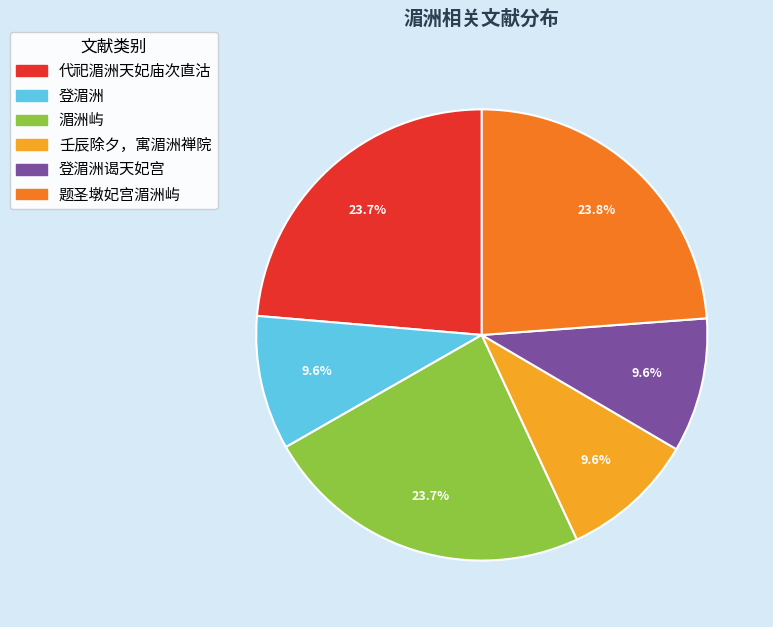

Is there a majority slice in this chart?

No